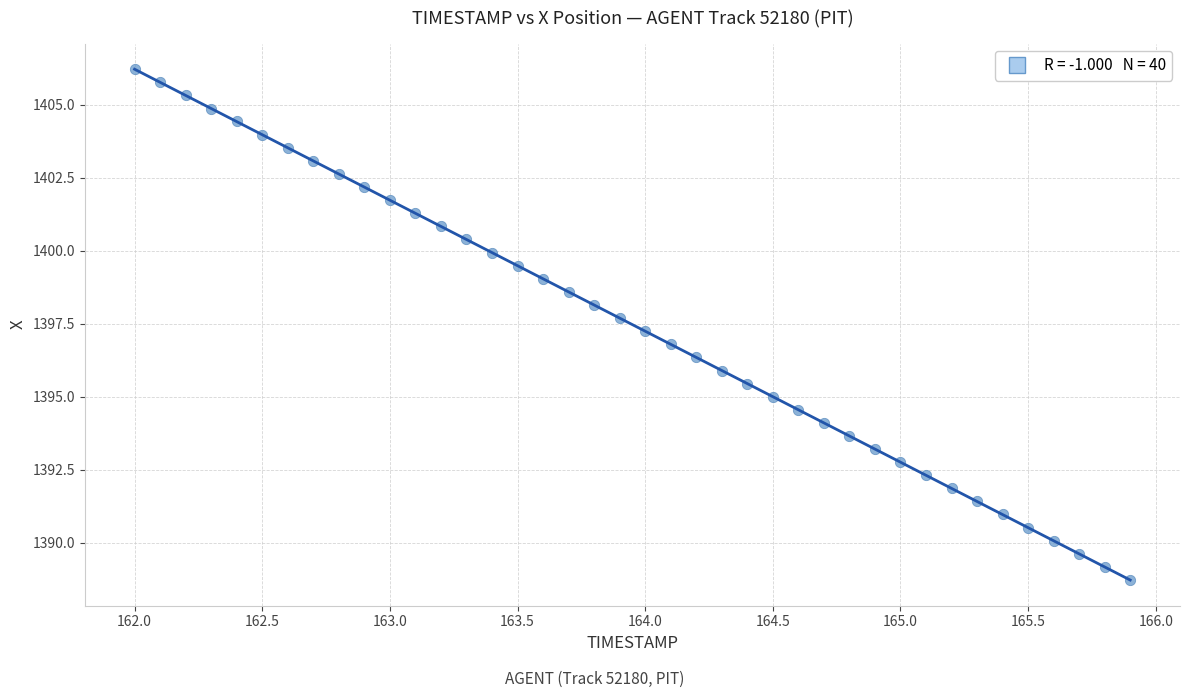

What is the range of X values (max minus min)?

3.9